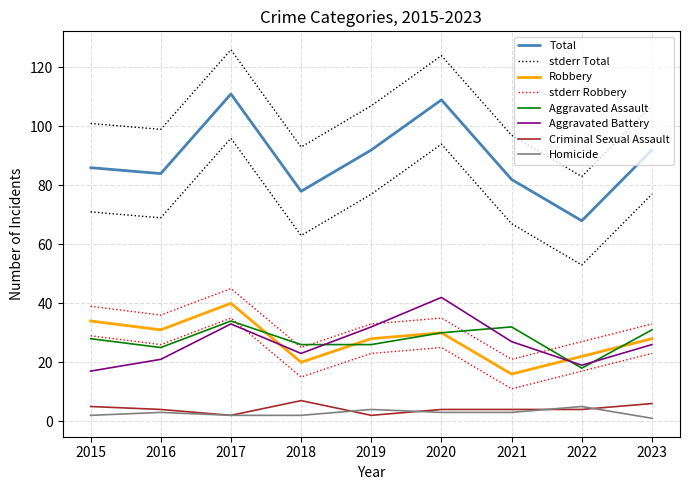

At which label does Aggravated Assault first exceed 28?

2017